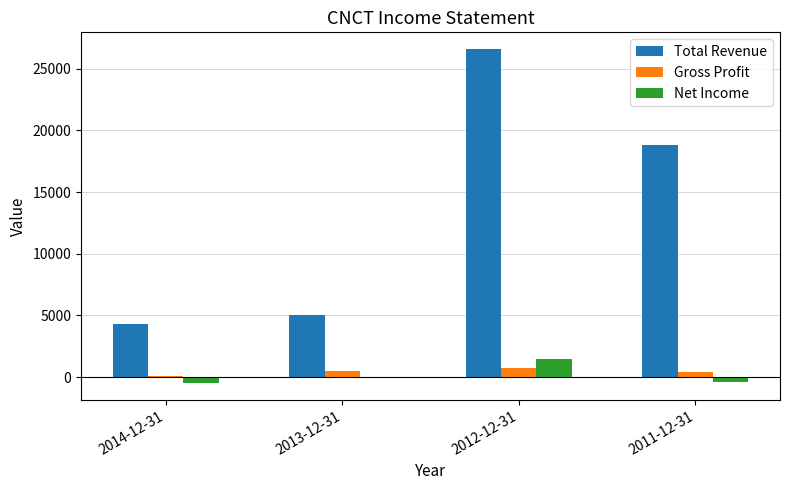

What is the sum of the Gross Profit values at 2011-12-31 and 2013-12-31?

900